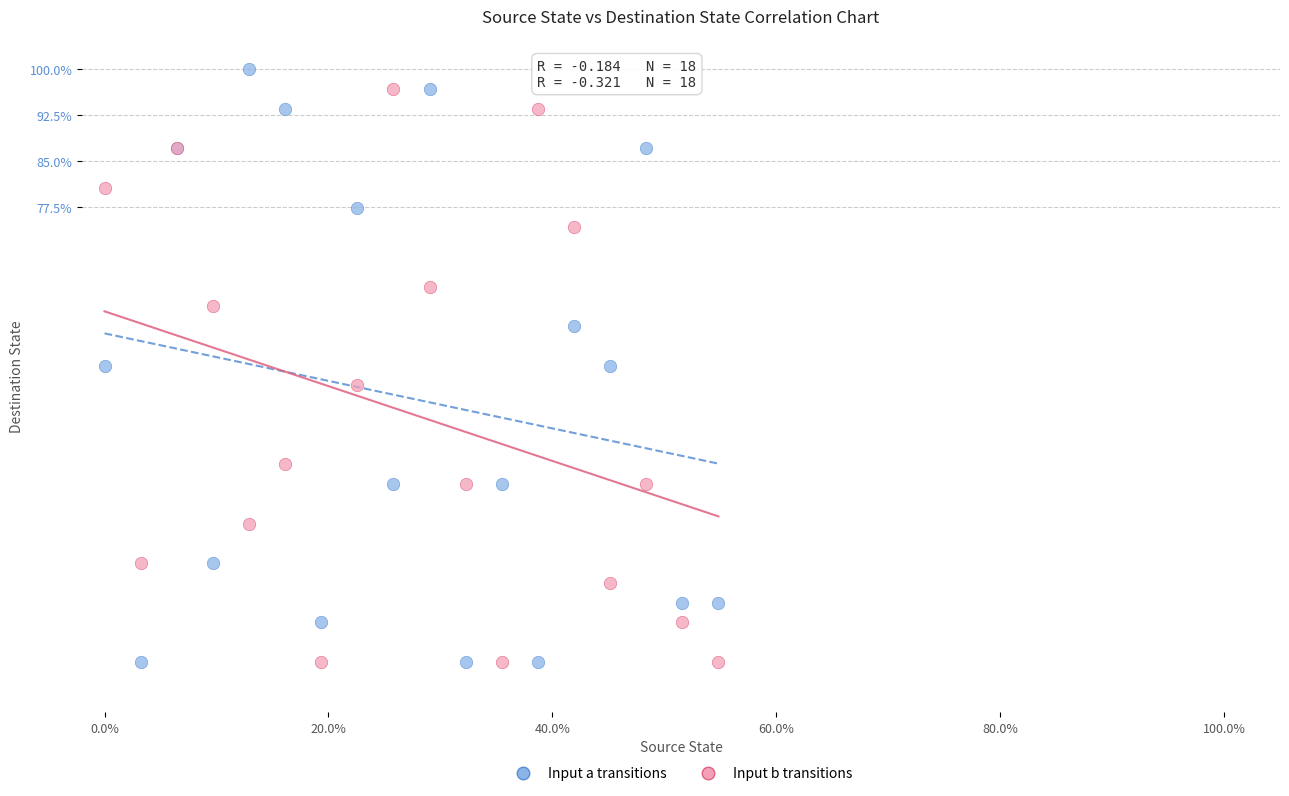

What are all the series names shown in the legend?

Input a transitions, Input b transitions